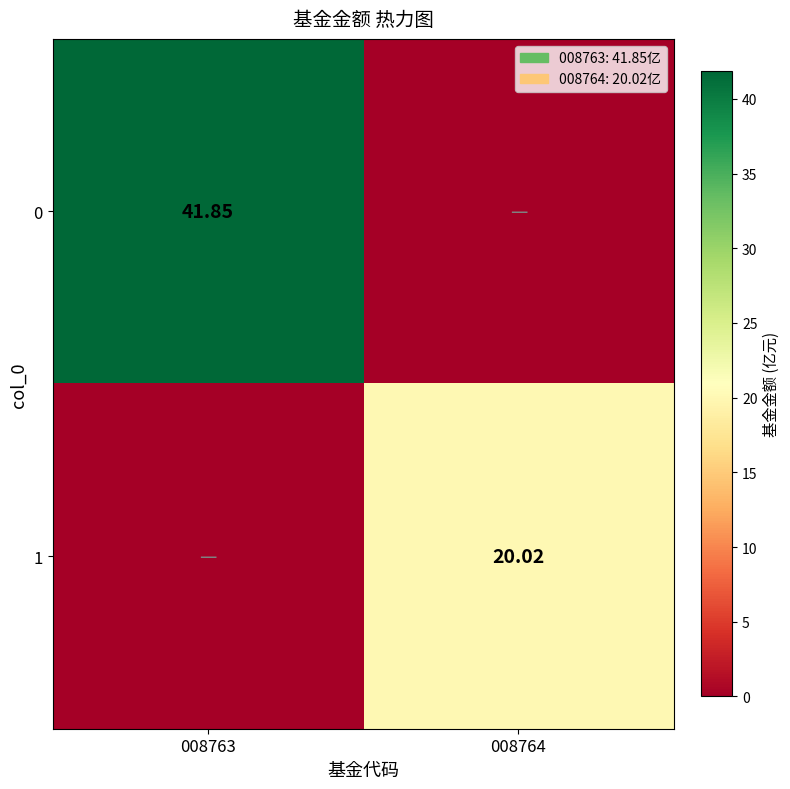

Rank the categories by 0 value from lowest to highest.

008764, 008763